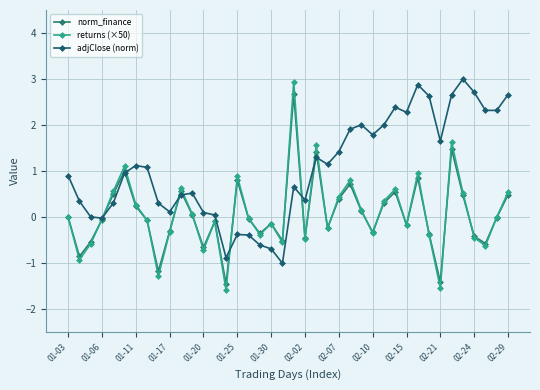

Count the number of categories in the chart.

40